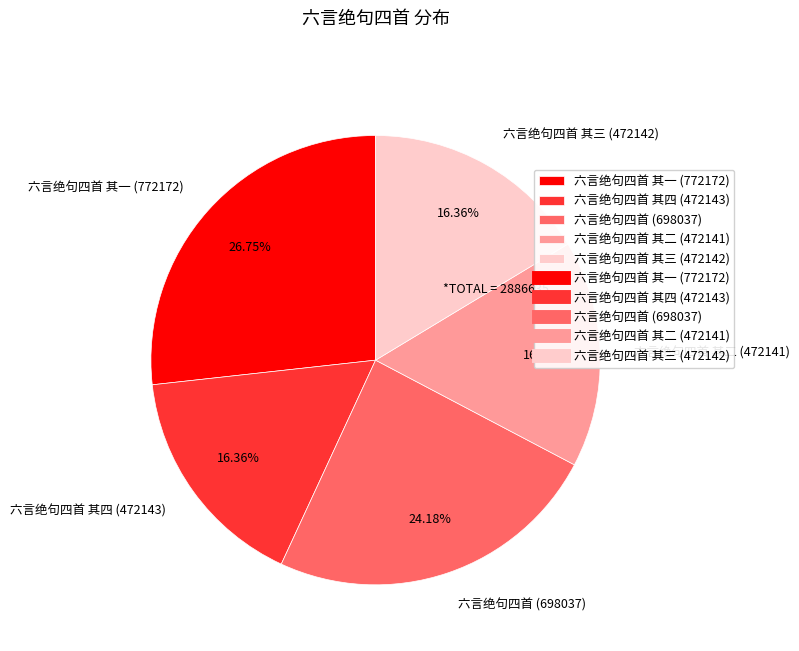

Which has a higher value, 六言绝句四首 (698037) or 六言绝句四首 其四 (472143)?

六言绝句四首 (698037)